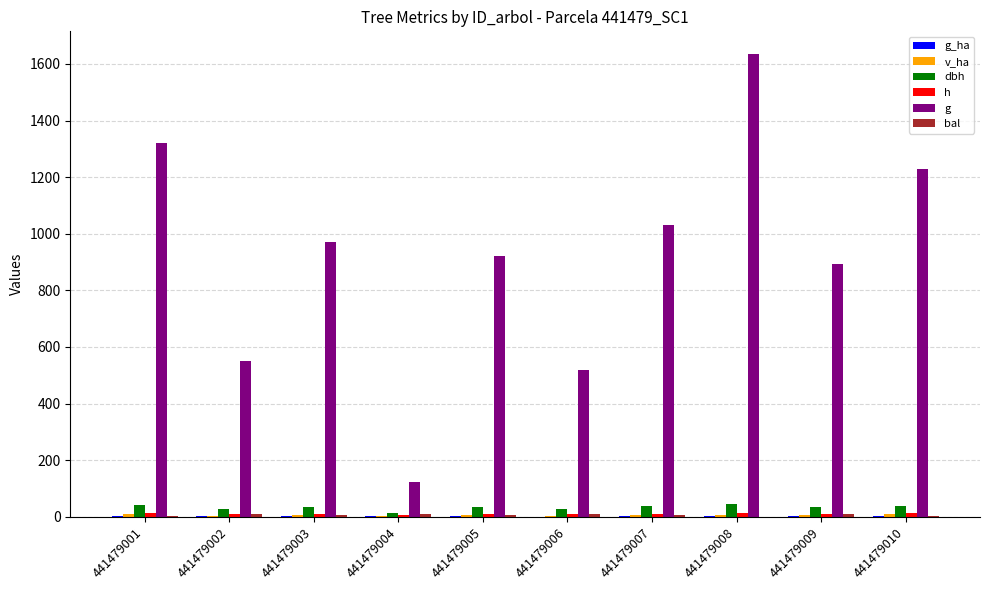

What is the sum of all bal values?

61.5